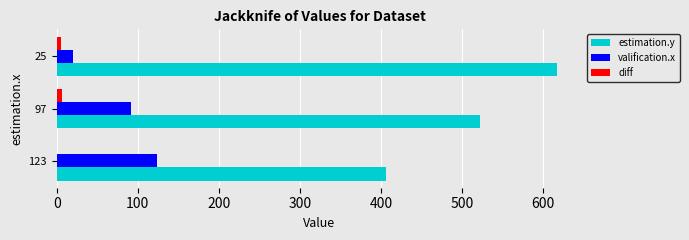

What is the sum of all estimation.y values?

1545.0